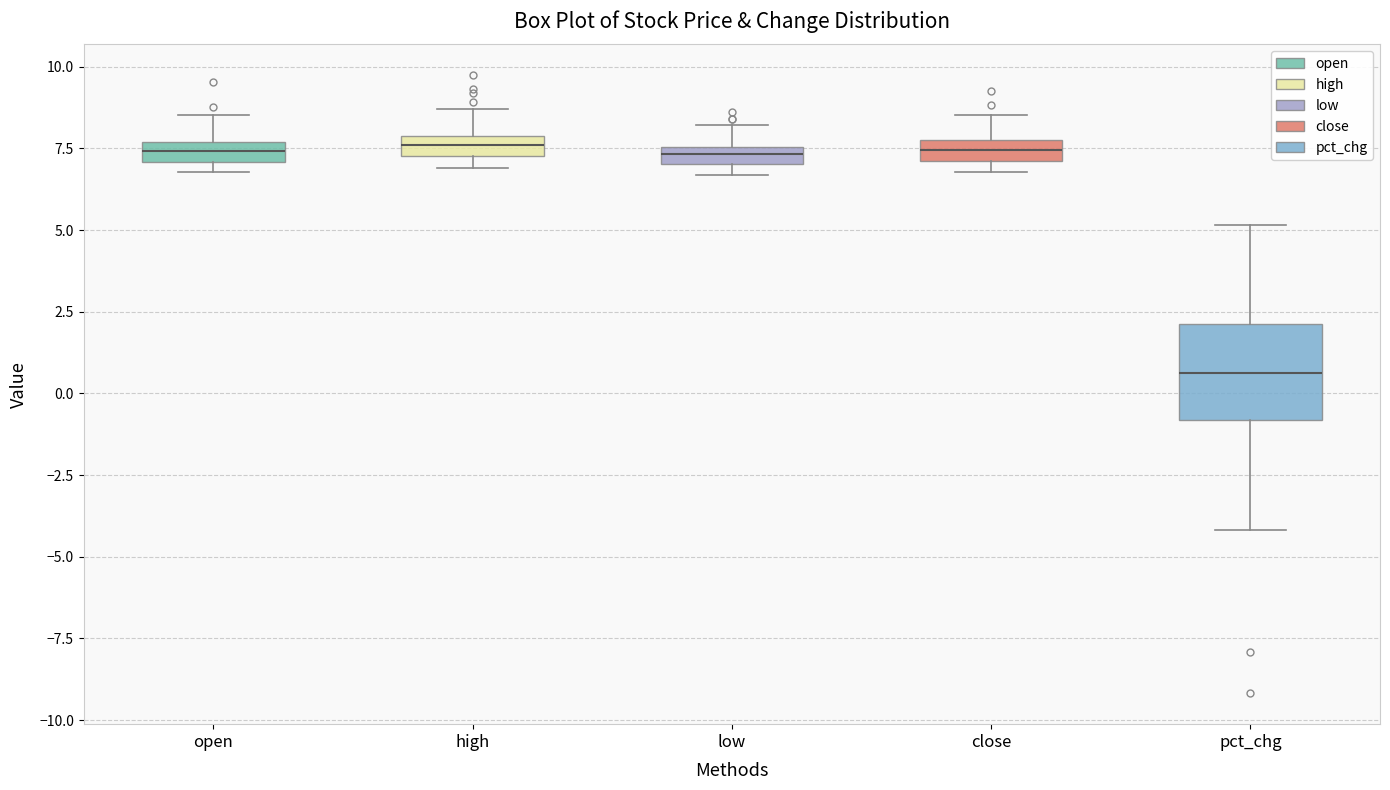

Where is the lower edge of the box for open on the y-axis? The values are not printed on the chart, so give them approximately, as read against the axis.

7.0